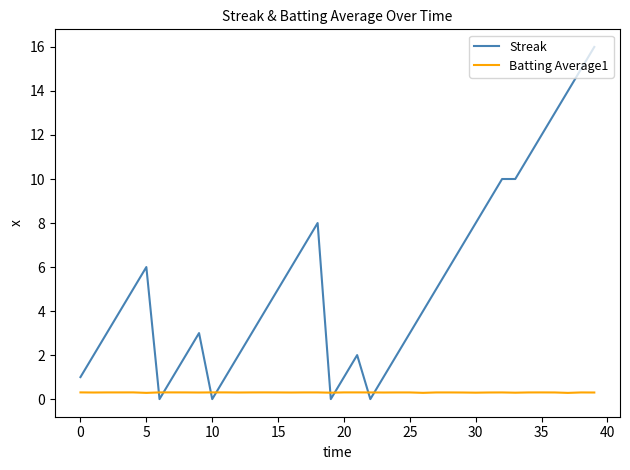

List the series in order of their peak value, highest first.

Streak, Batting Average1